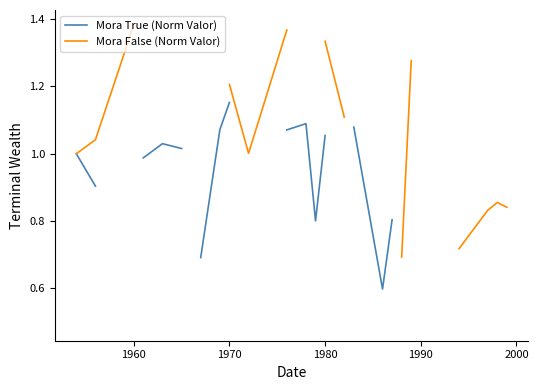

True or false: Mora False (Norm Valor) and Mora True (Norm Valor) intersect in this chart.

False